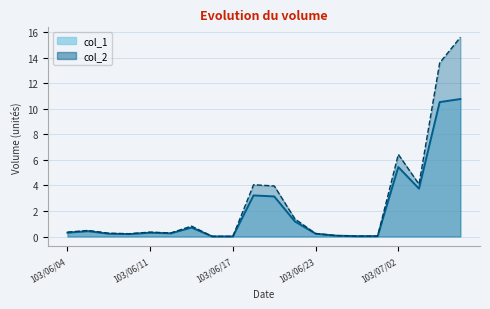

At 103/06/17, list the series in order from smallest to largest.

col_1, col_2